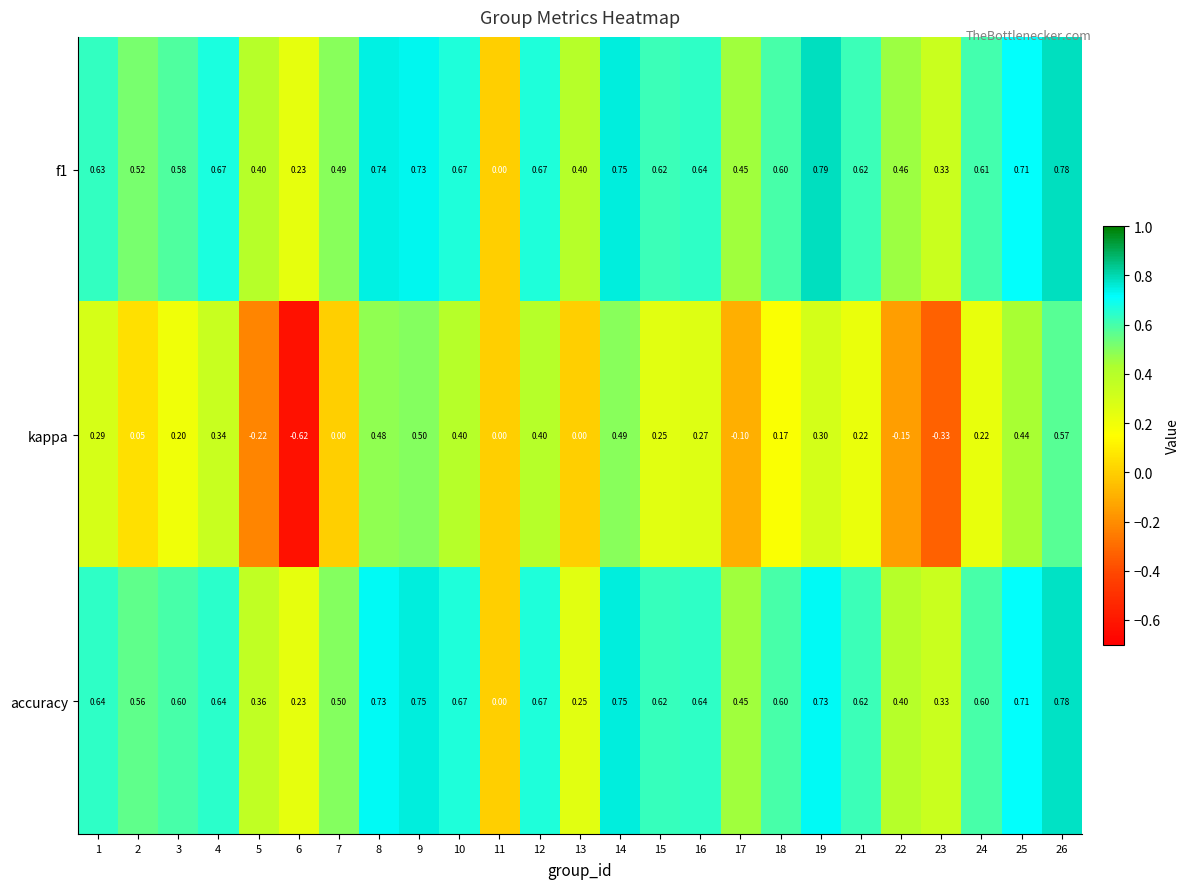

How many values in the f1 series exceed 0?

24